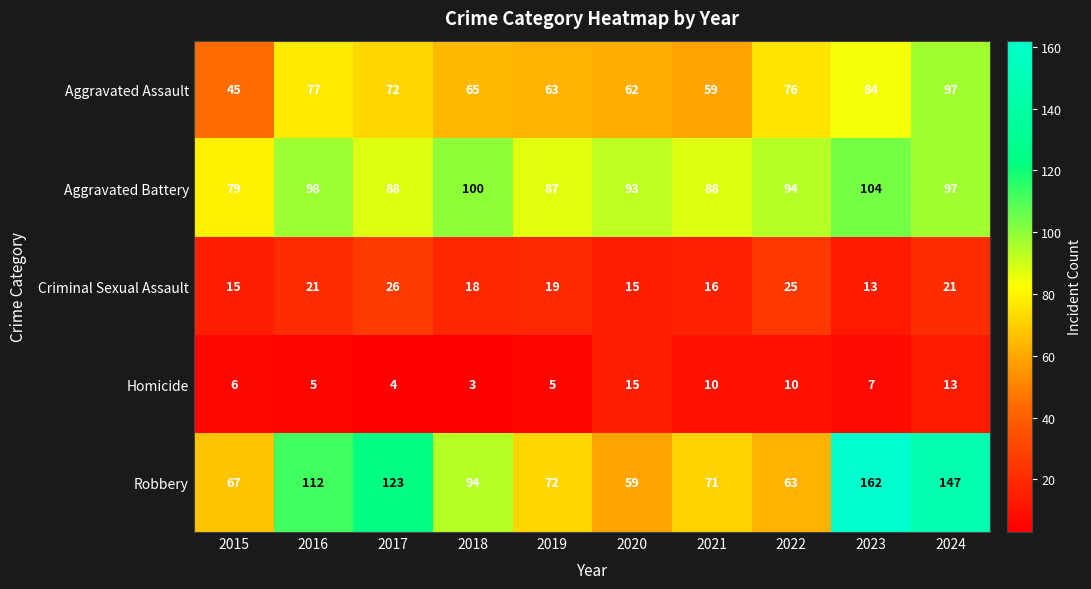

Rank the series by their maximum value, from highest to lowest.

Robbery, Aggravated Battery, Aggravated Assault, Criminal Sexual Assault, Homicide